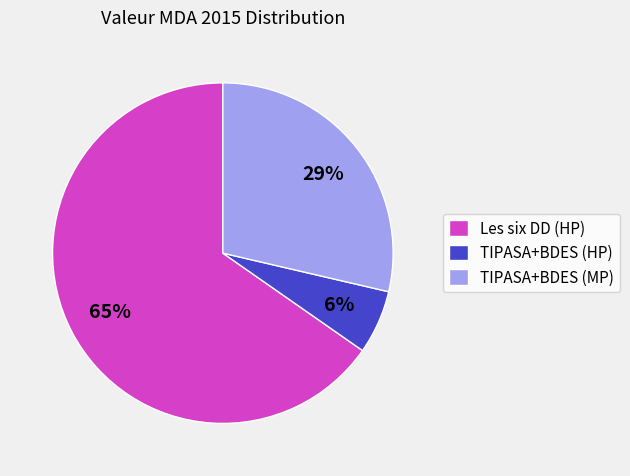

Which has a higher value, TIPASA+BDES (MP) or Les six DD (HP)?

Les six DD (HP)